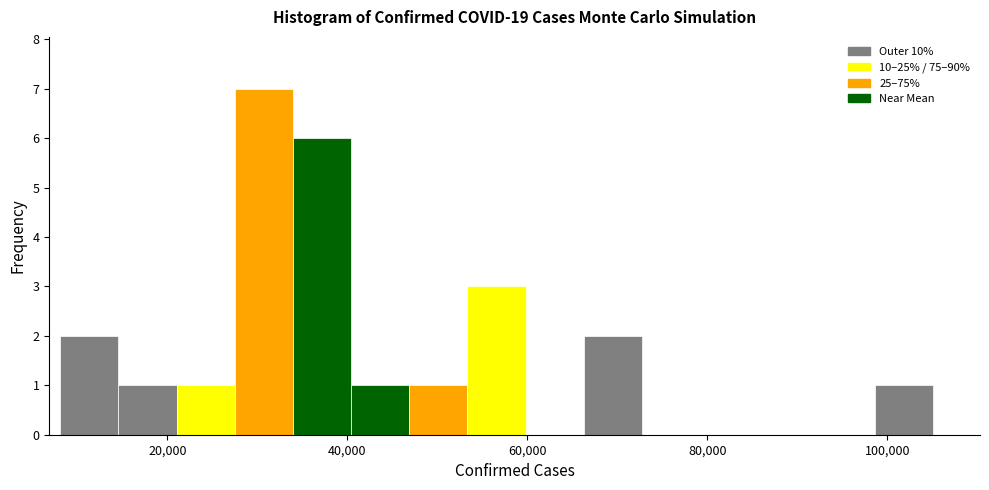

Around what value on the x-axis is the tallest bar? Give the approximate position of its centre, as read against the axis.

30000